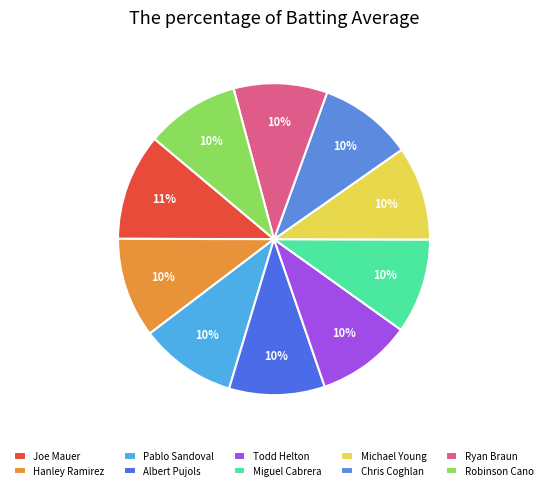

How many segments does this pie chart have?

10